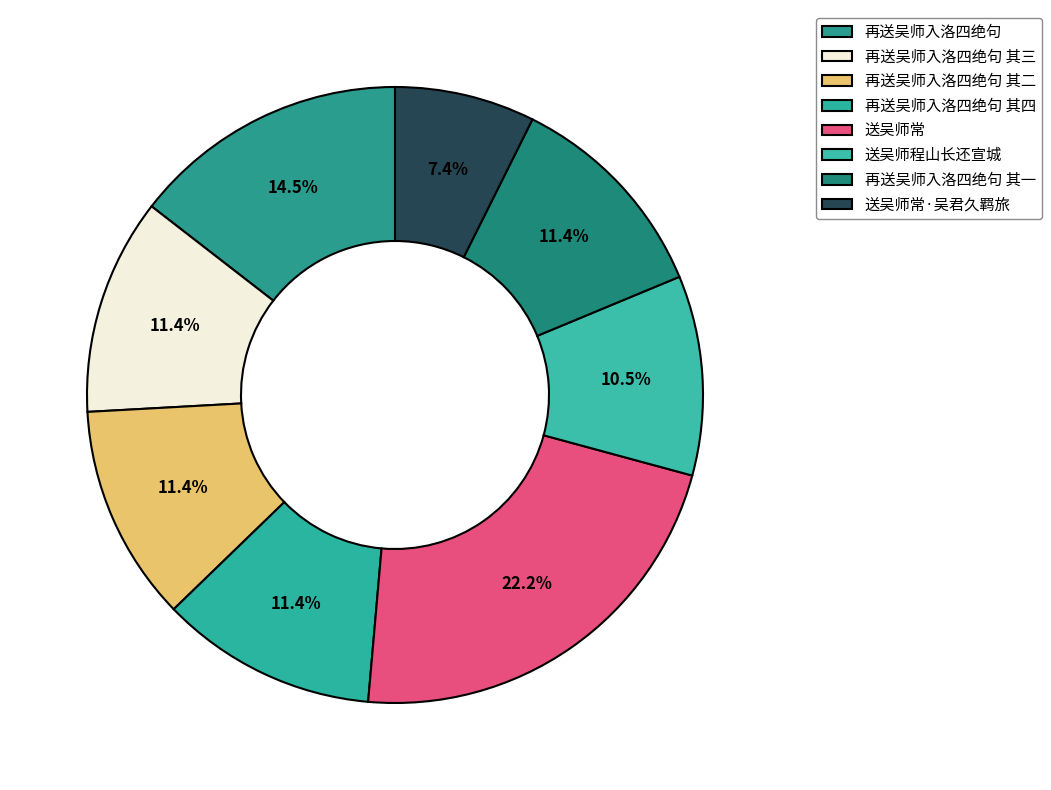

To the nearest percent, what portion does 再送吴师入洛四绝句 其四 represent?

11%